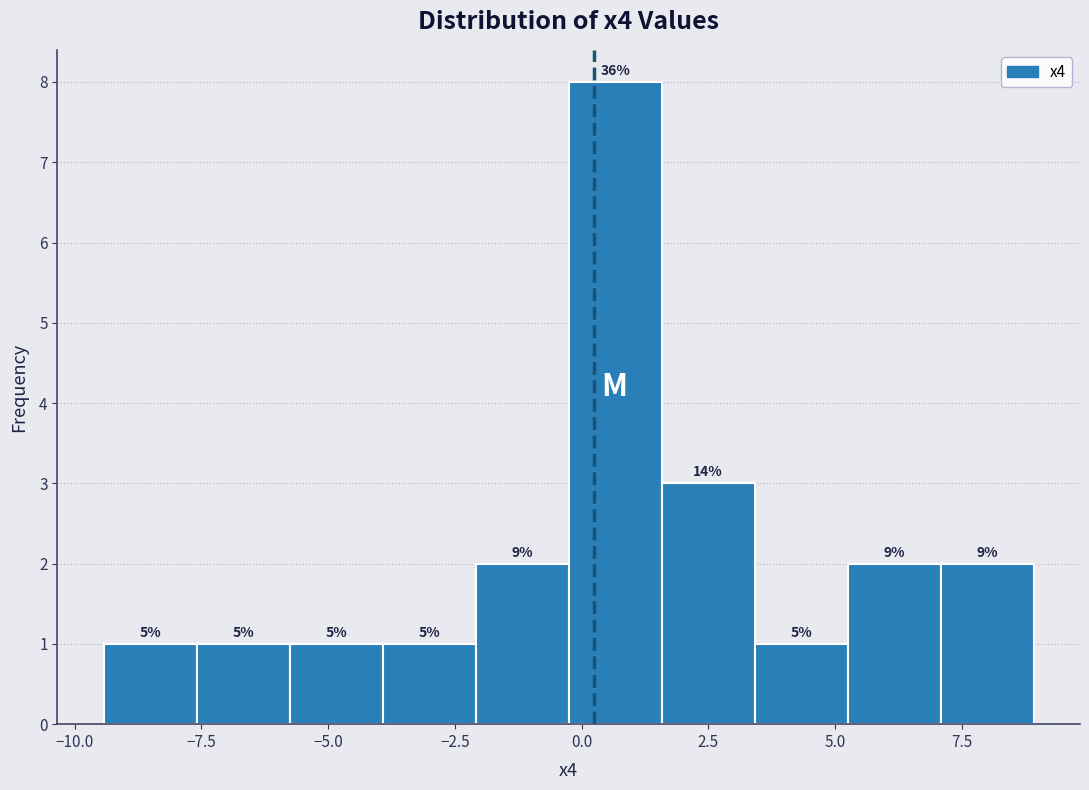

Around what value on the x-axis is the tallest bar? Give the approximate position of its centre, as read against the axis.

0.5